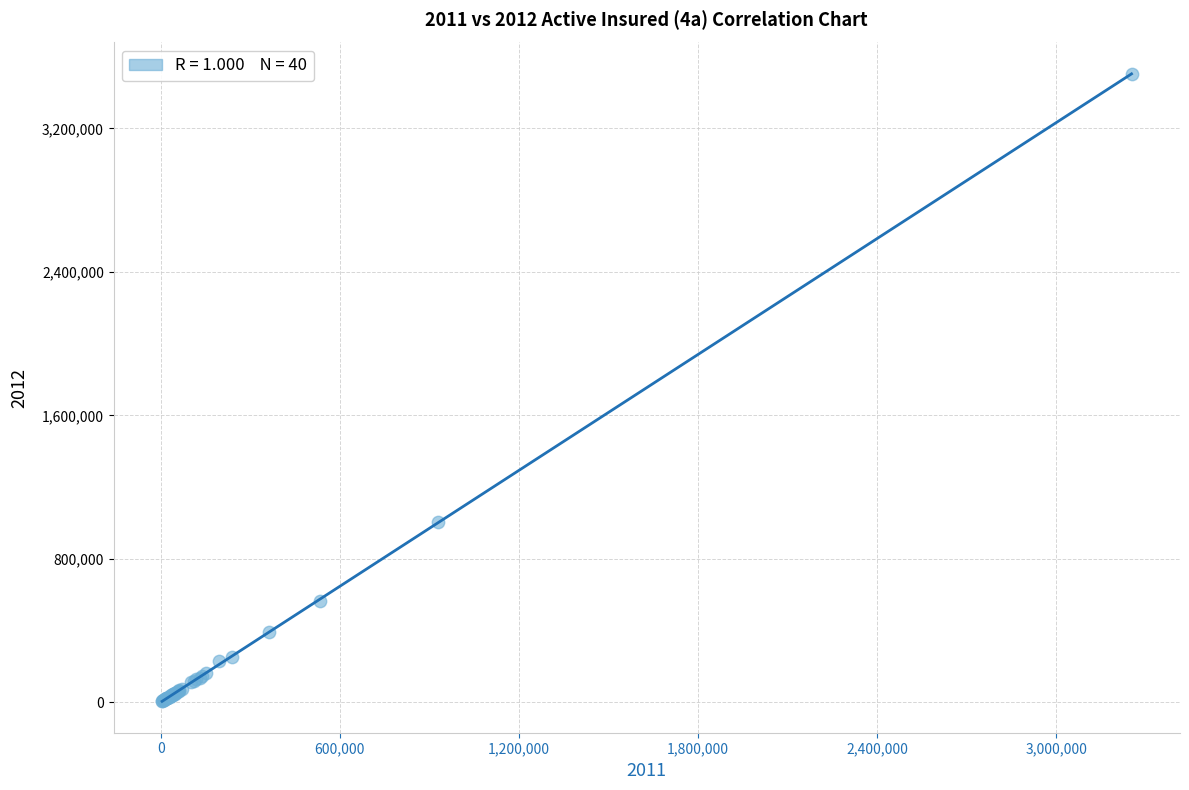

What Y value in the scatter plot is closest to 1755492?

1006358